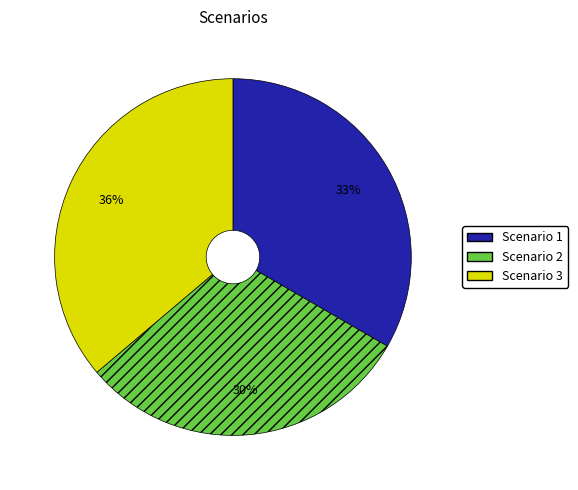

Rank the categories by value from highest to lowest.

Scenario 3, Scenario 1, Scenario 2